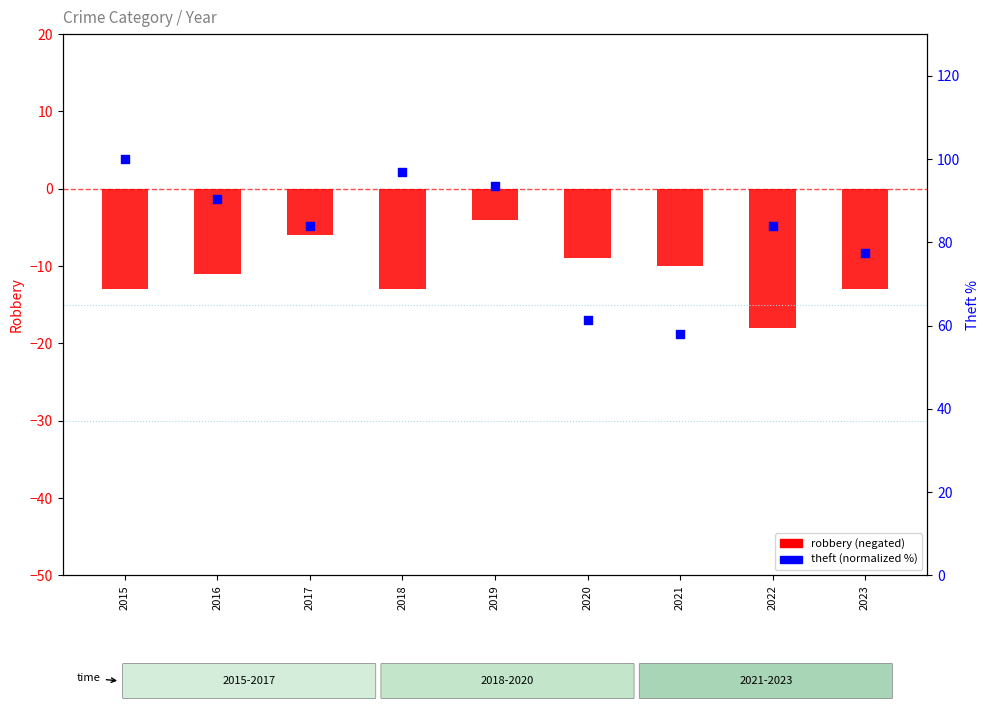

Which series has the largest total across all categories?

Theft (normalized %)